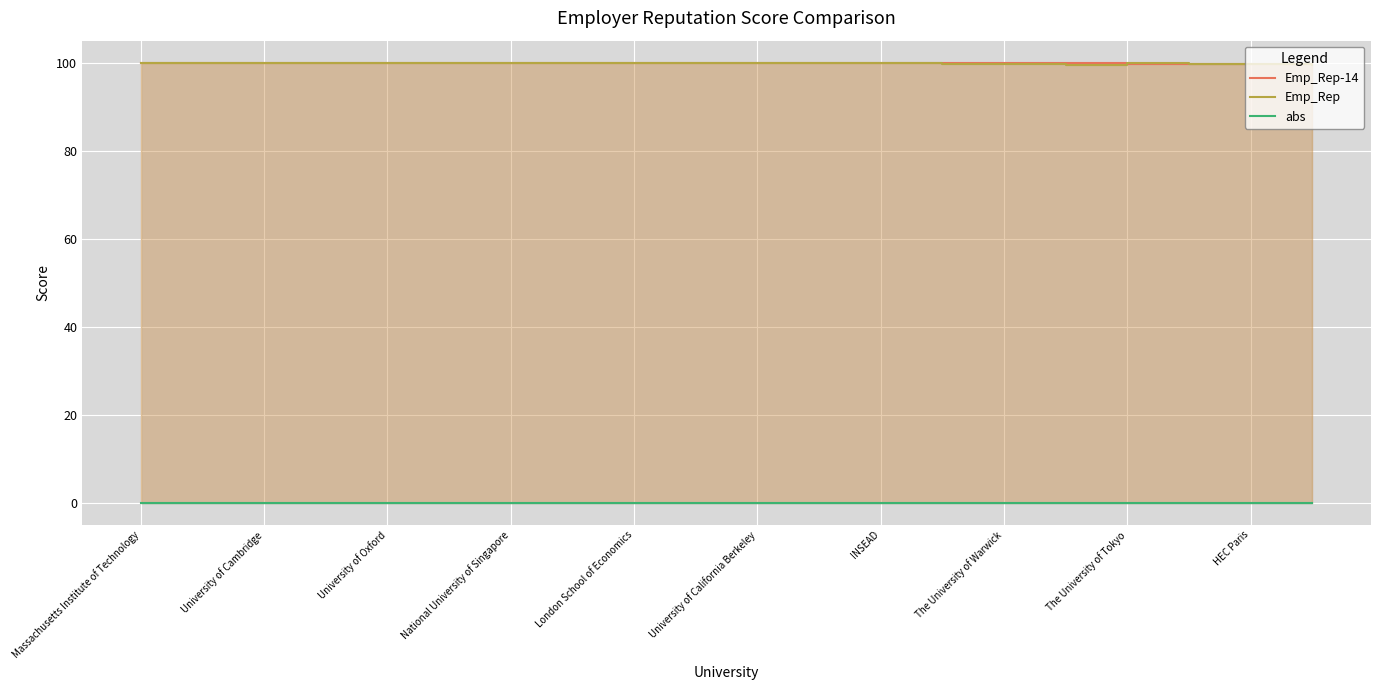

At which label is abs closest to 0?

Massachusetts Institute of Technology